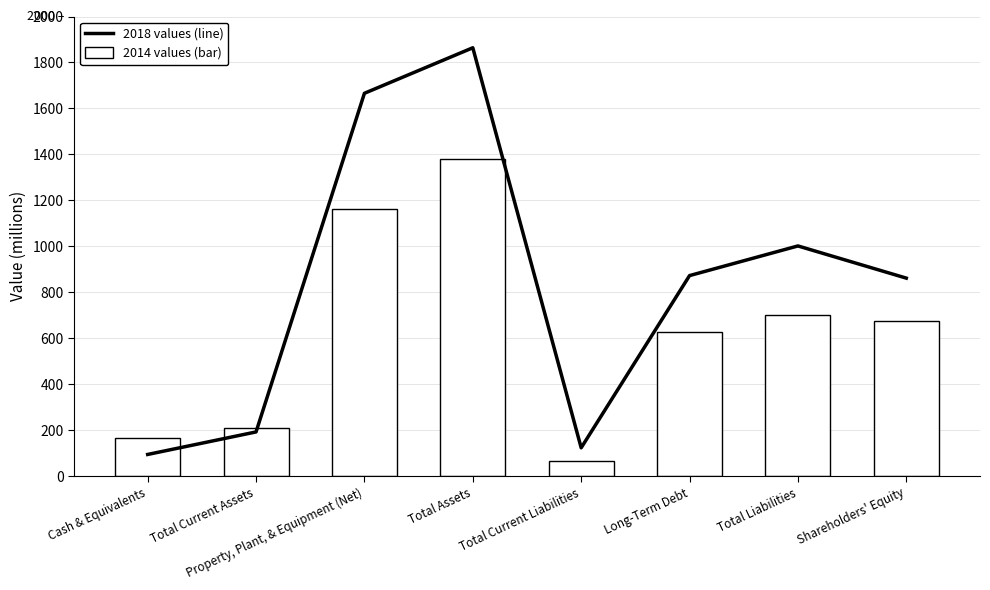

List the series in order of their peak value, lowest first.

2014 values (bar), 2018 values (line)